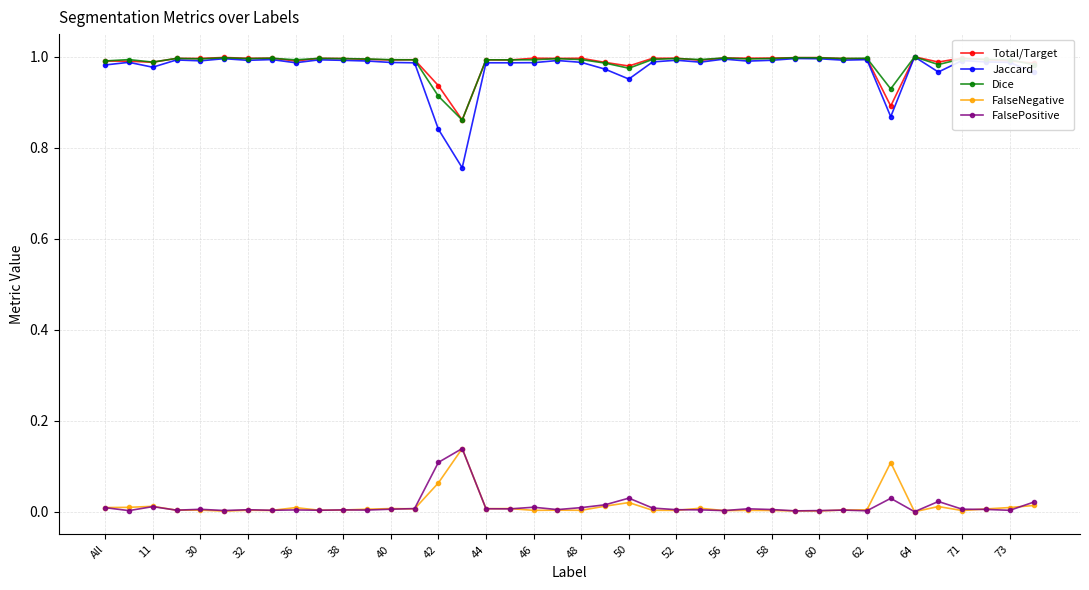

Is this an area chart (filled region under the line)?

No